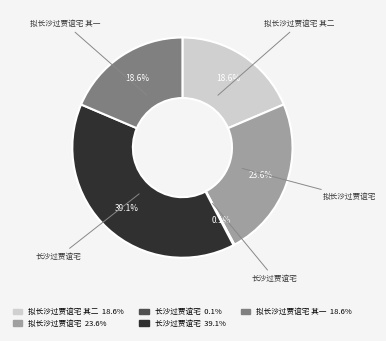

Does any single category account for the majority?

No